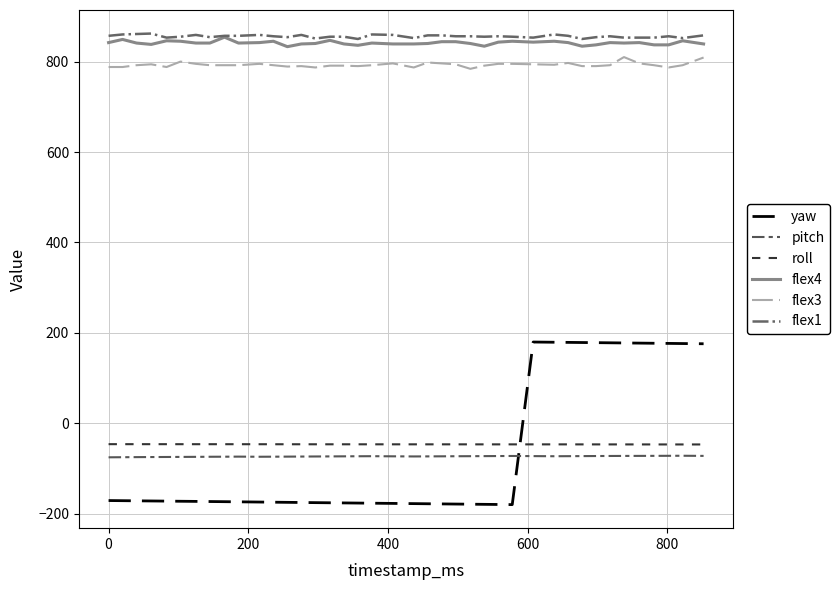

True or false: flex3 and pitch intersect in this chart.

False